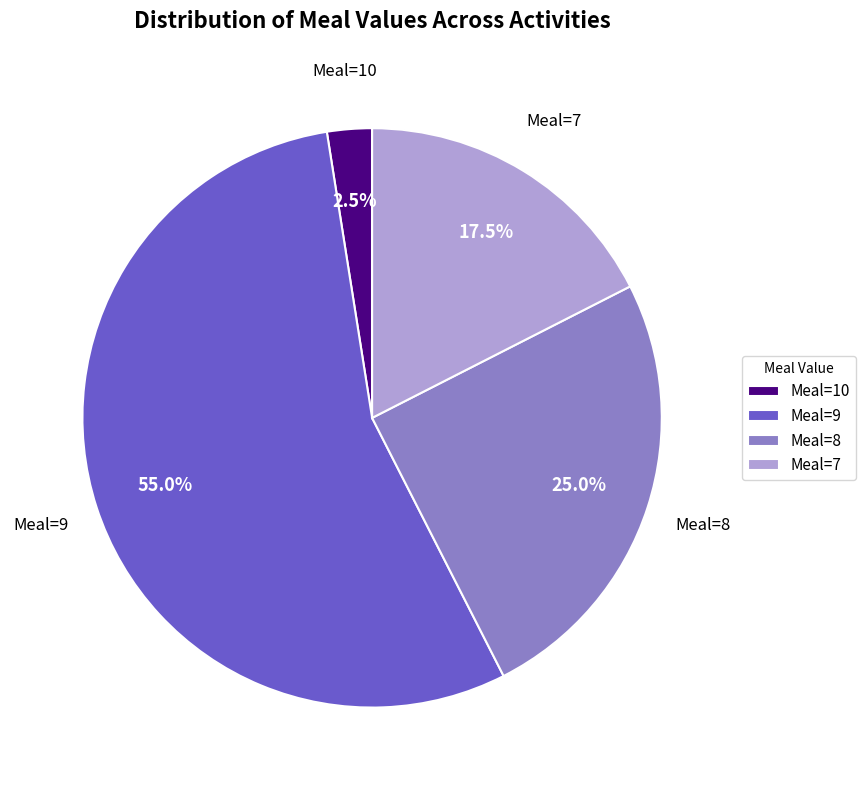

Which slice is the smallest?

Meal=10